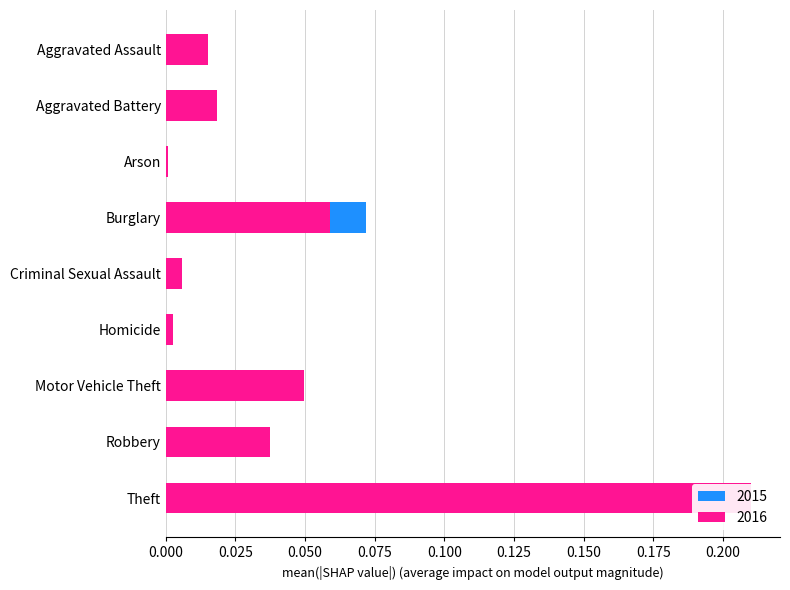

What position from the right is Burglary?

6